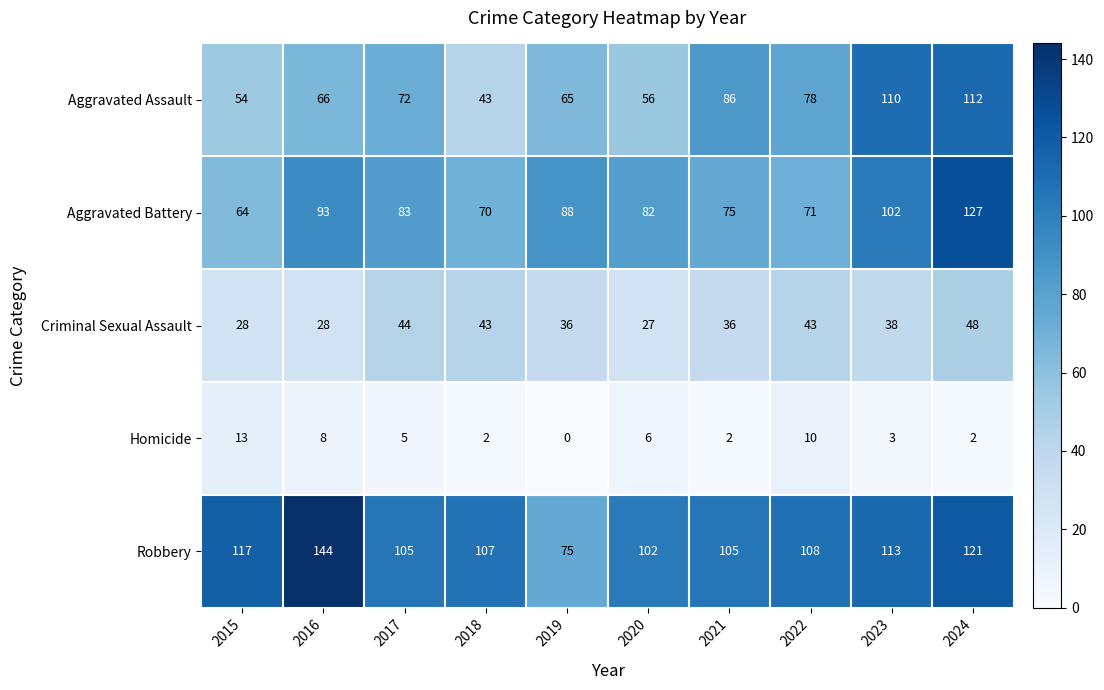

Which label corresponds to the largest value in the chart?

2016